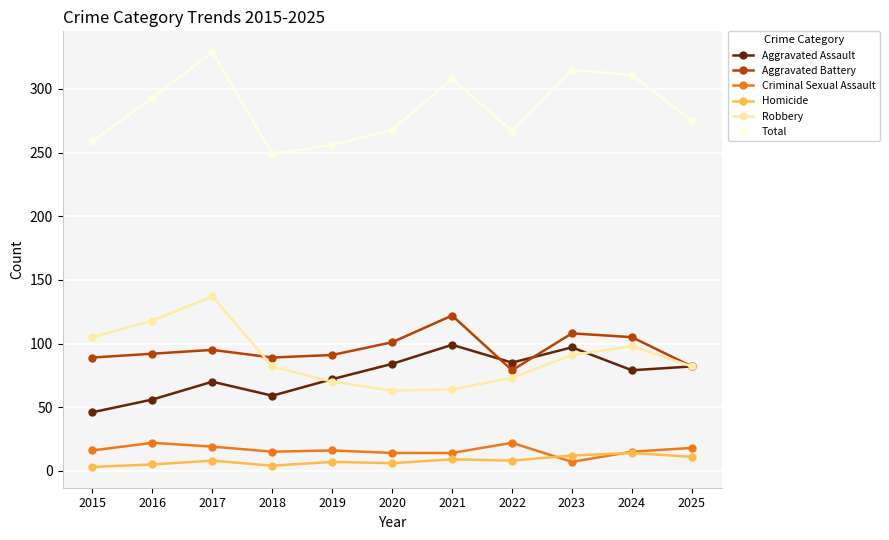

What is the total value across all series at 2024?

622